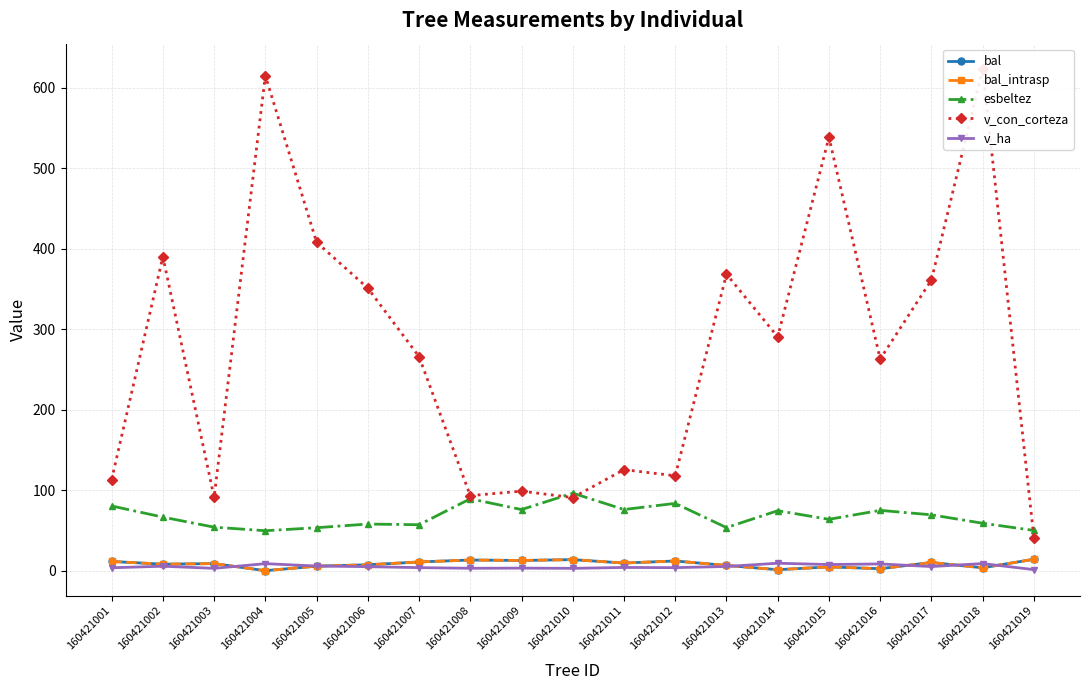

List the series in order of their peak value, lowest first.

v_ha, bal, bal_intrasp, esbeltez, v_con_corteza